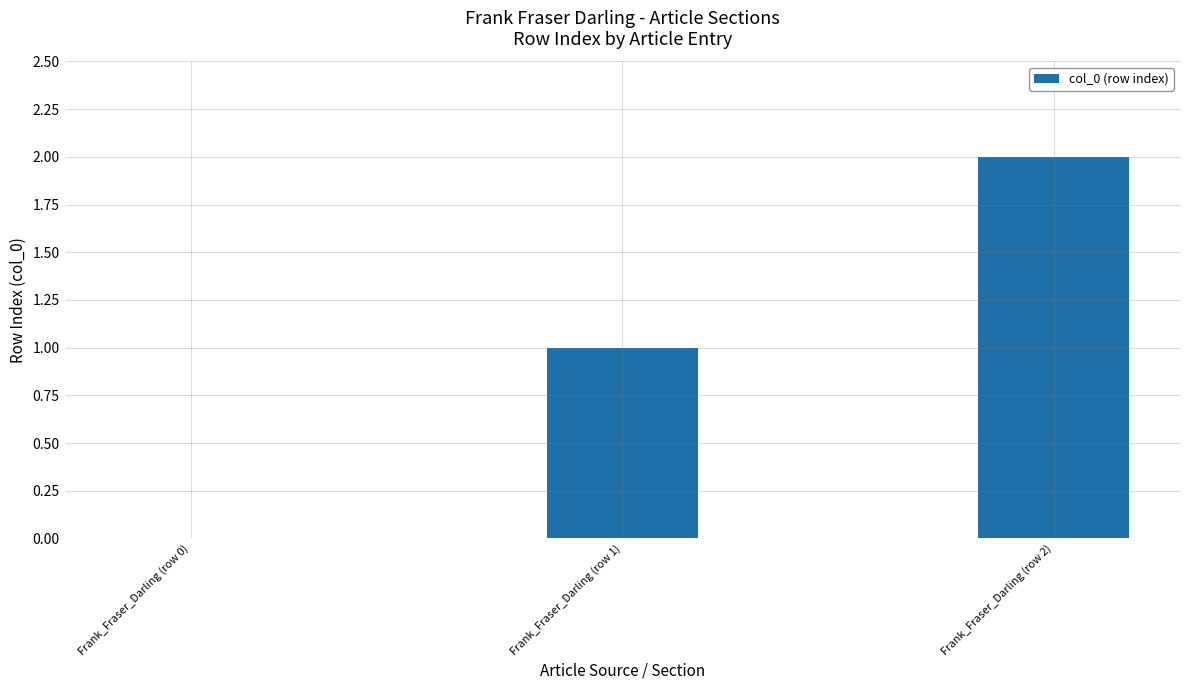

True or false: the data shows 0 at Frank_Fraser_Darling (row 0).

True